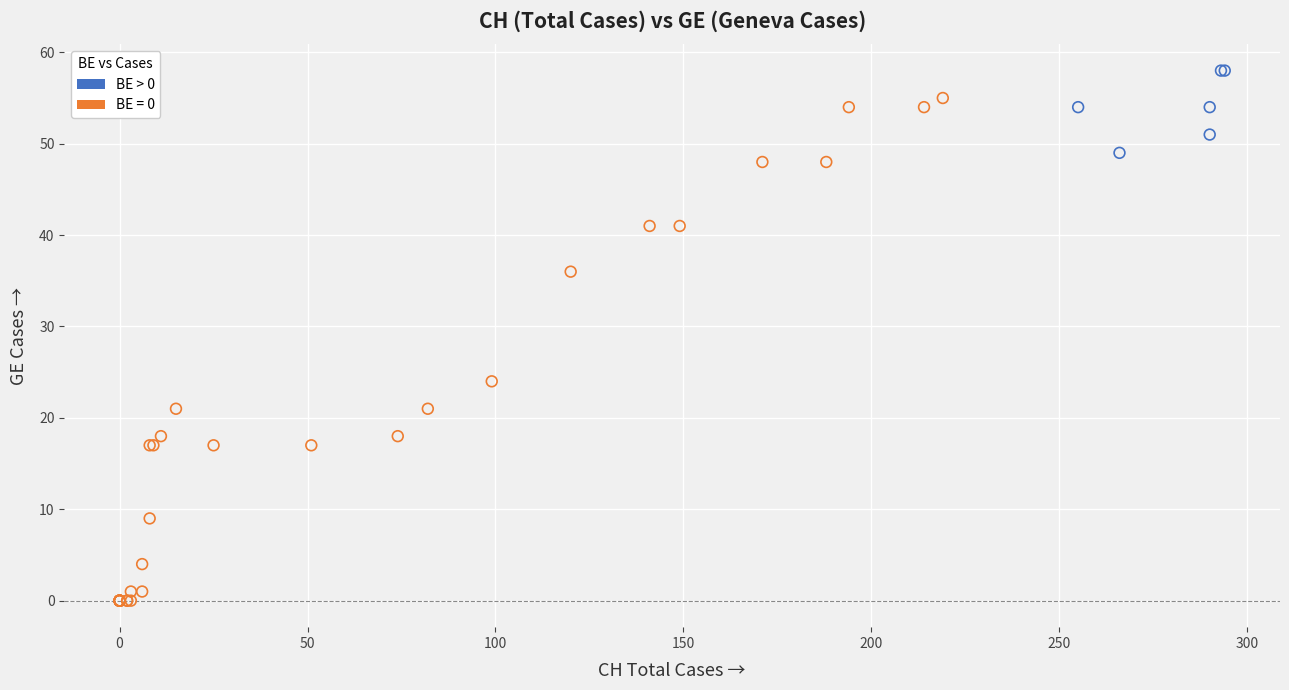

Which series has the widest spread of Y values?

BE = 0